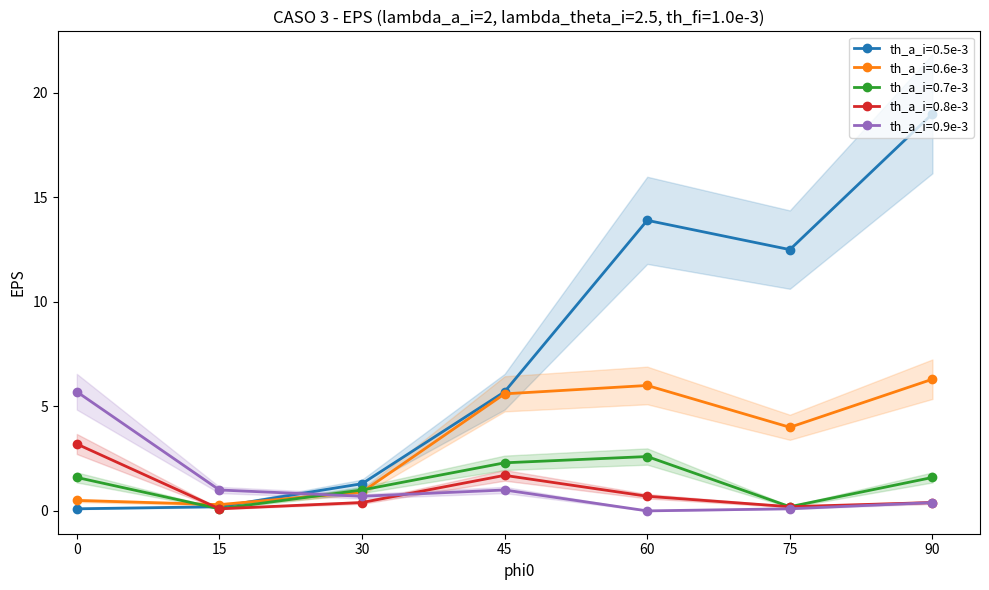

Is this an area chart (filled region under the line)?

No